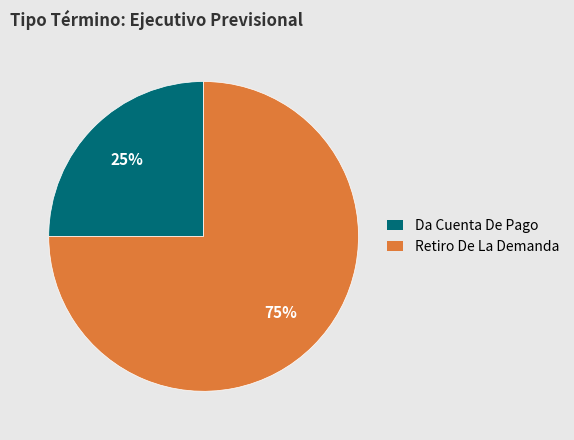

True or false: Retiro De La Demanda accounts for 90% of the total.

False